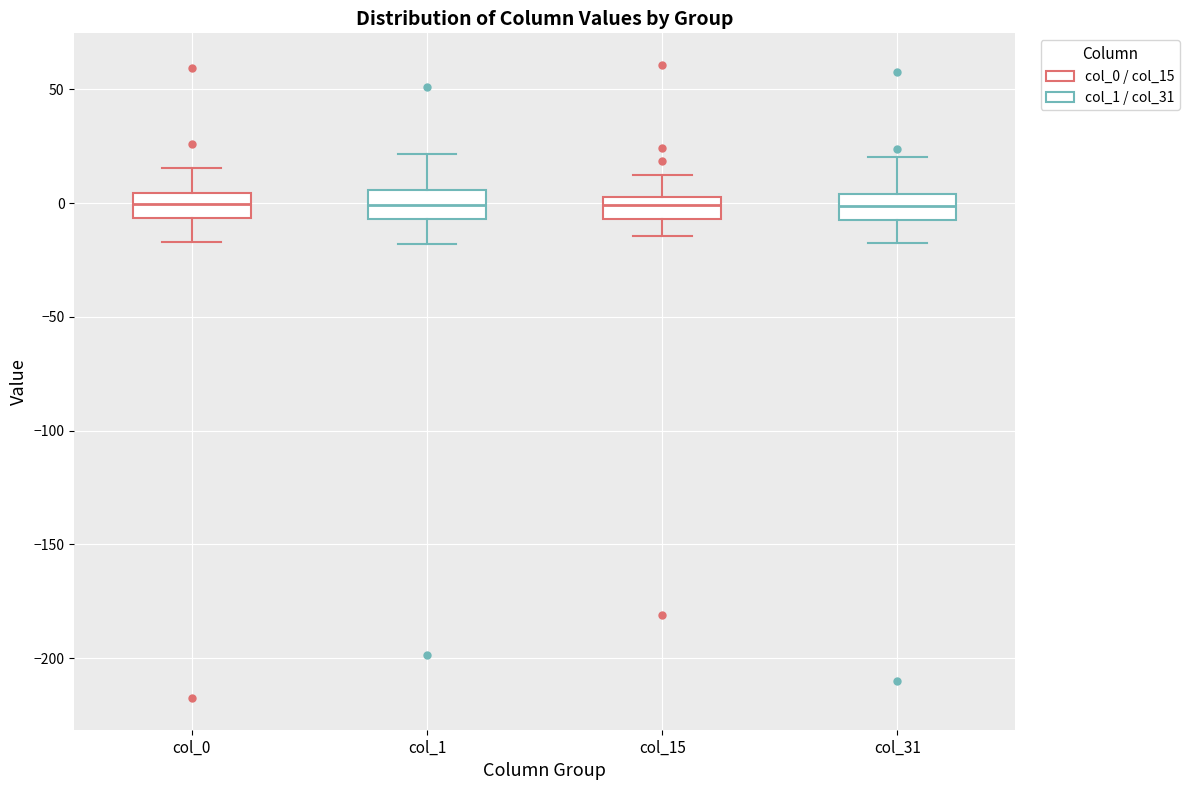

Where does the lower whisker of the box for col_31 end on the y-axis? The values are not printed on the chart, so give them approximately, as read against the axis.

-20